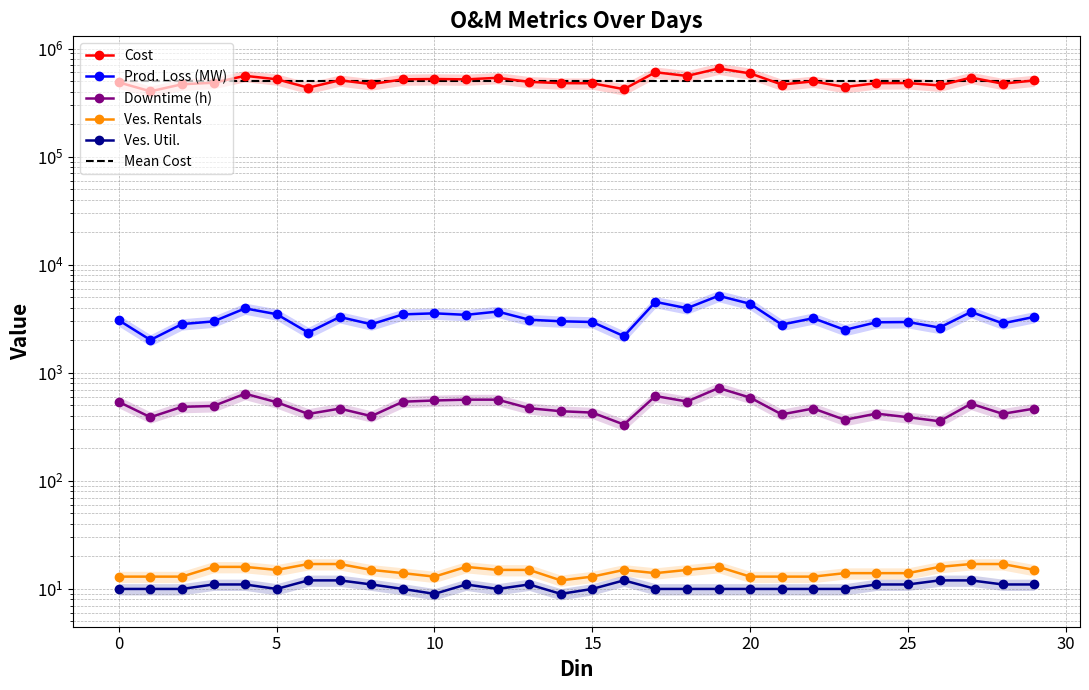

Which series has the widest spread of values?

Cost